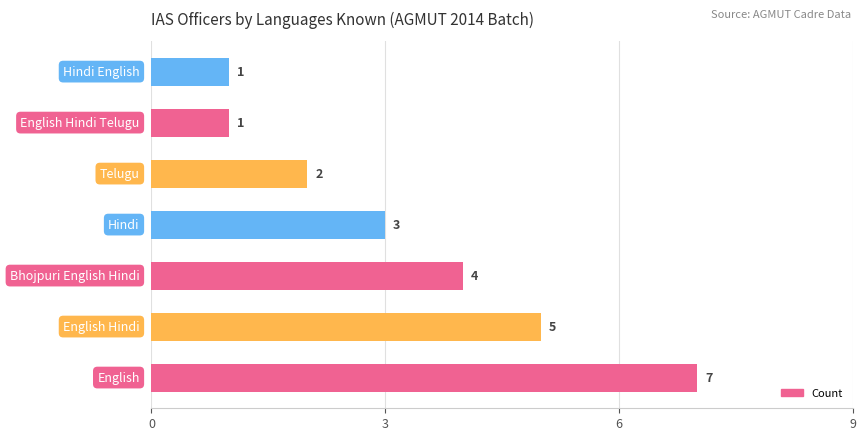

Does the chart contain any negative values?

No